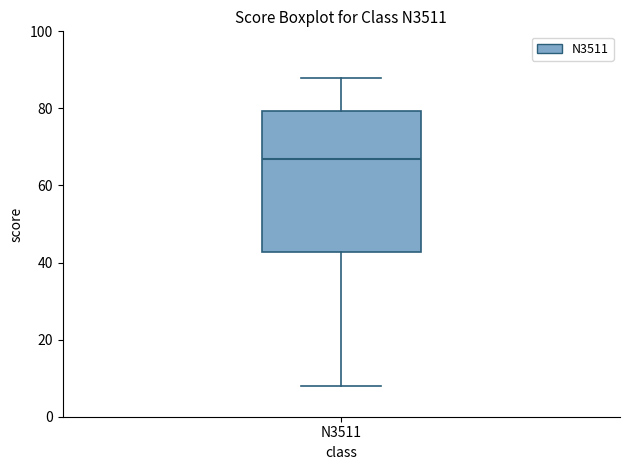

Read this box plot against the y-axis: the position of the median line, the range covered by the box, and the ends of both whiskers. The values are not printed on the chart, so give them approximately, as read against the axis.

median 68, box 42 to 80, whiskers 8 to 88